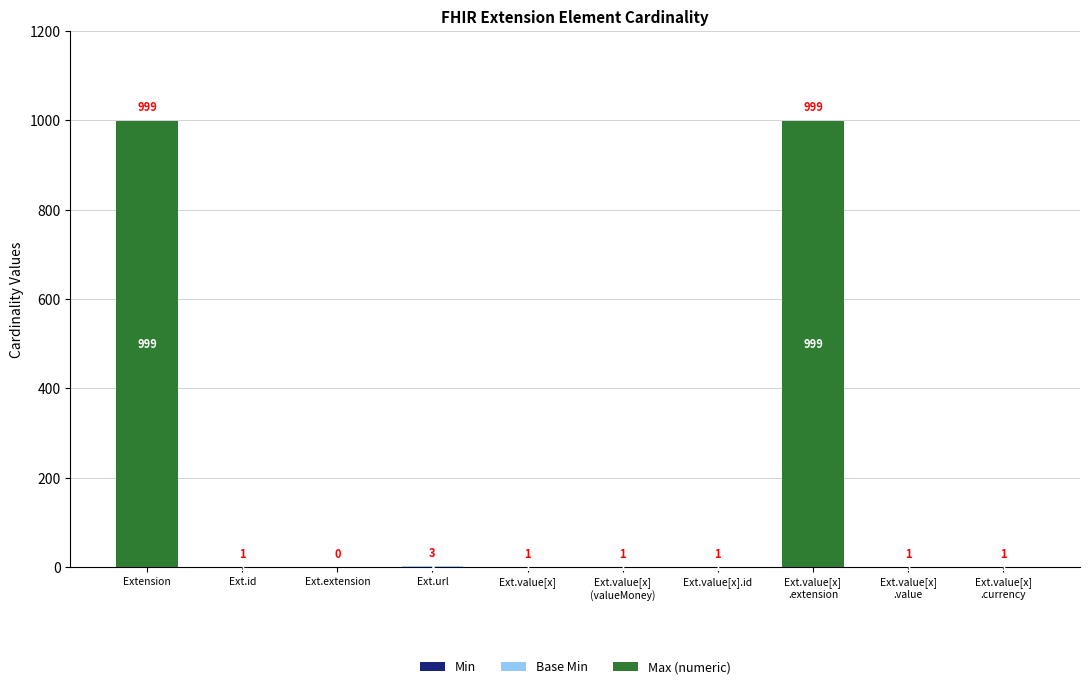

At how many categories does at least one series exceed 977?

2